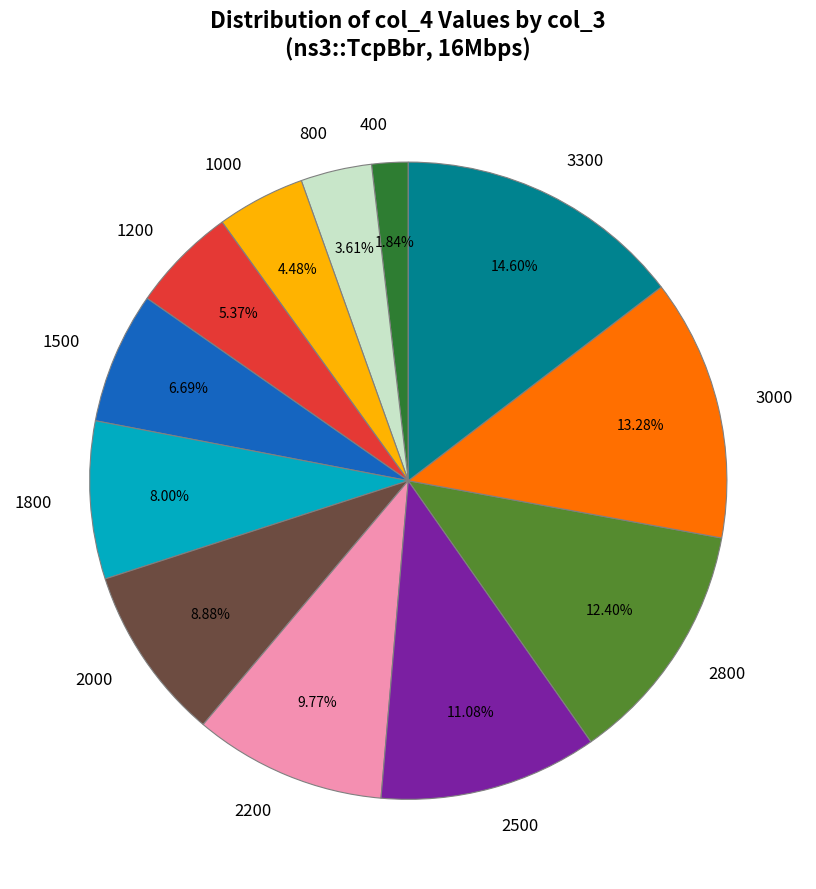

Which has a higher value, 3000 or 1500?

3000